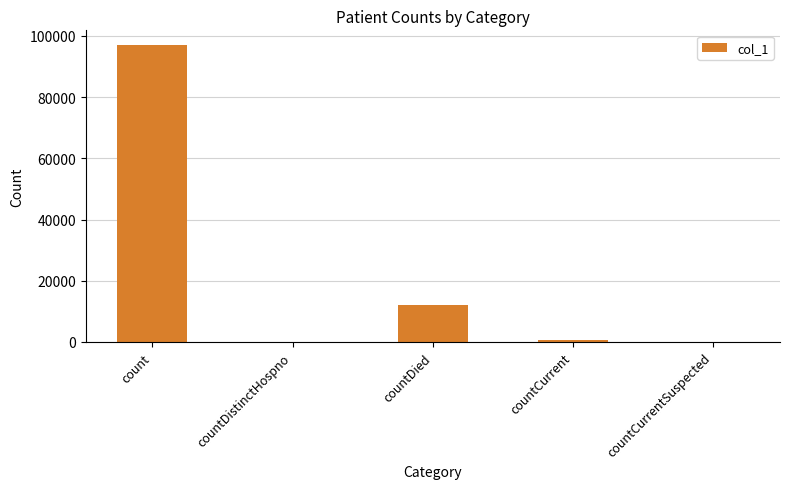

At which label is the value closest to 48478?

countDied